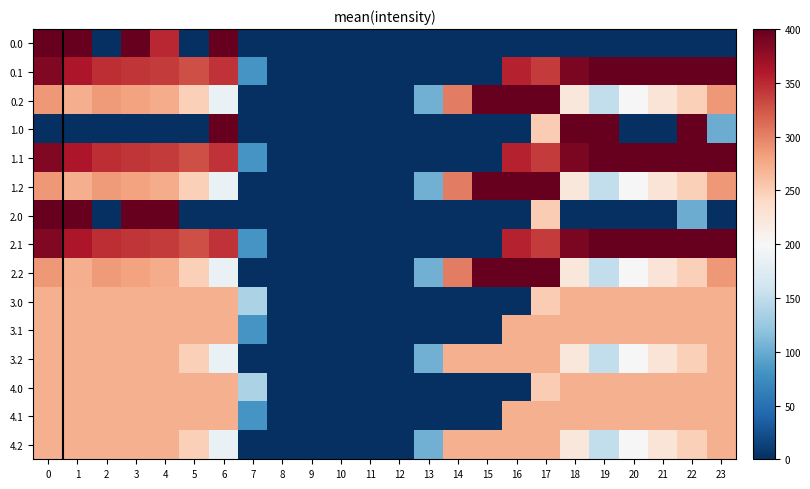

How many series are shown in this chart?

15